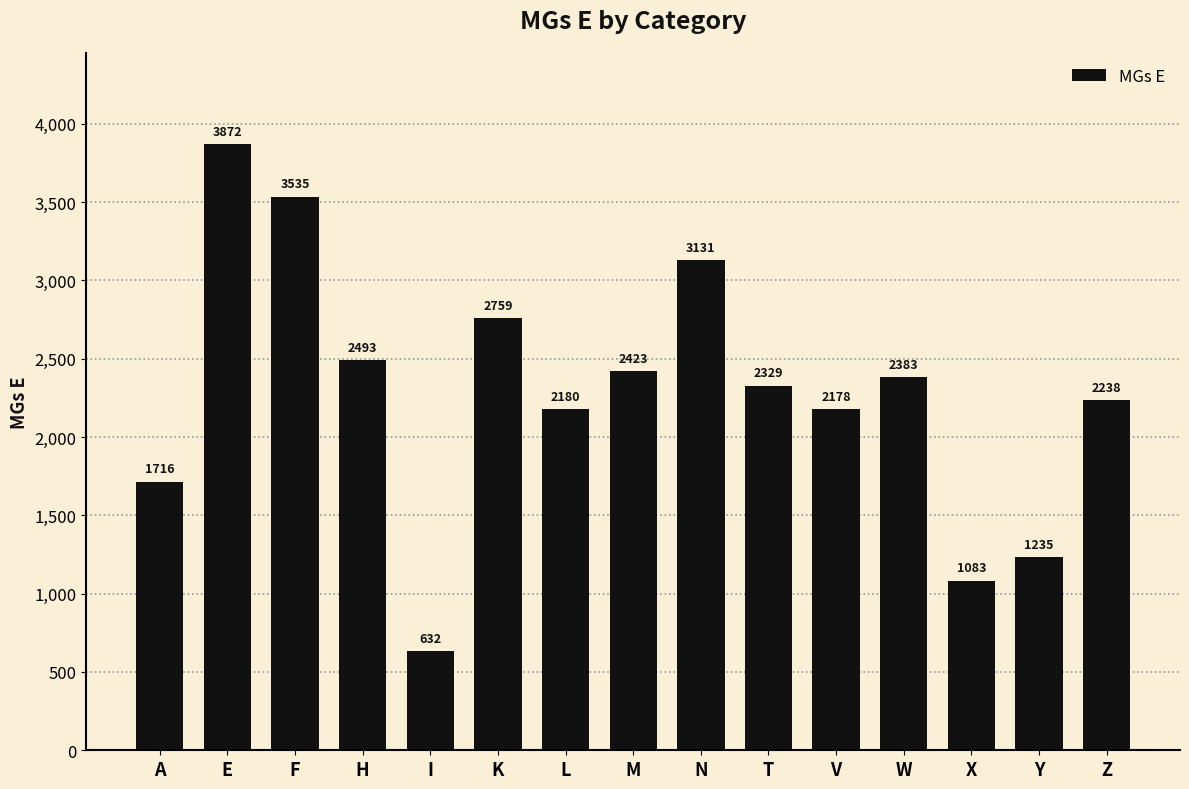

Count the number of data series in this chart.

1